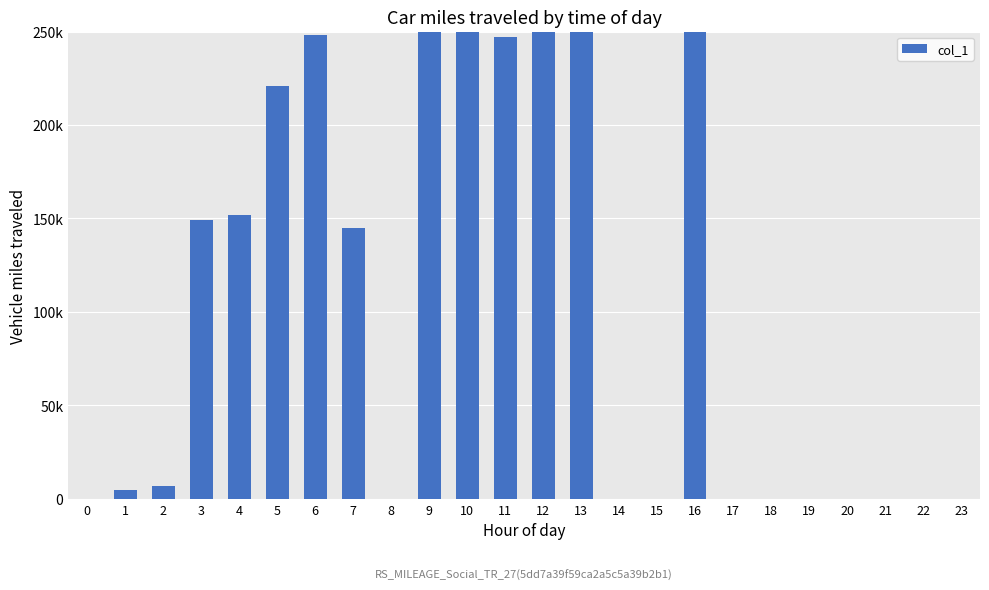

At which label is the value closest to 356500?

13